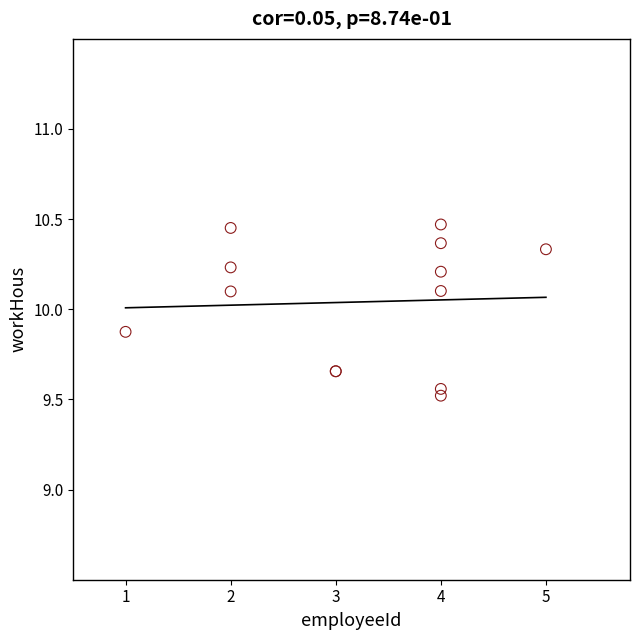

What Y value in the scatter plot is closest to 9?

9.5